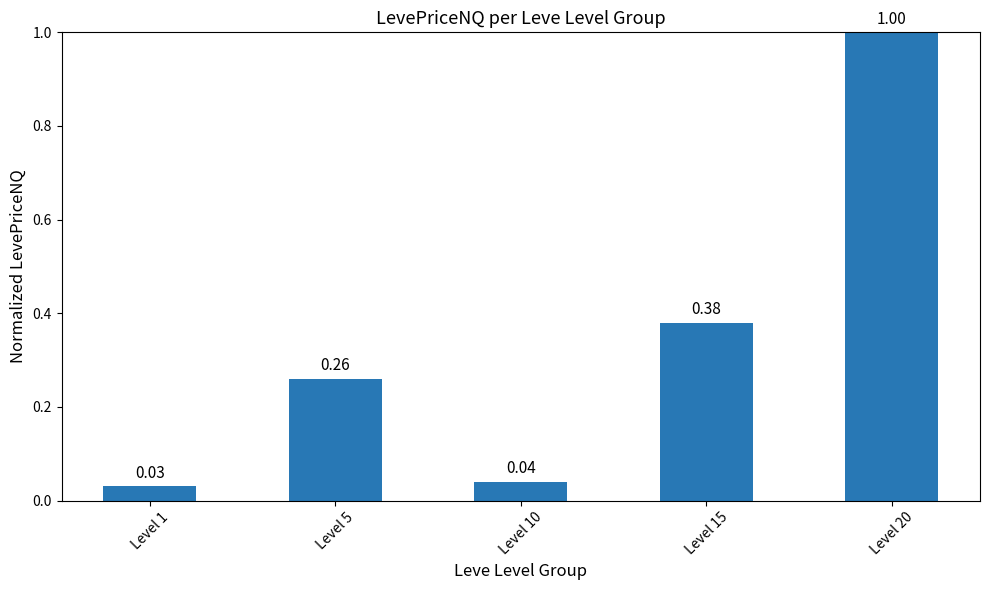

List the labels in order of value, largest first.

Level 20, Level 15, Level 5, Level 10, Level 1